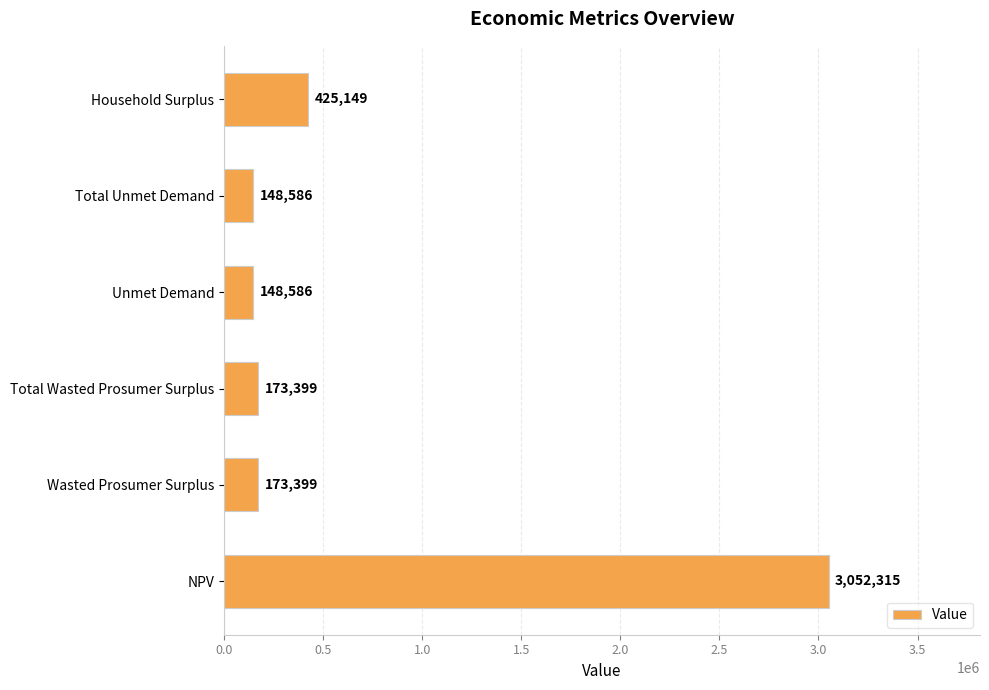

Where is the data nearest to the value 1600450?

Household Surplus